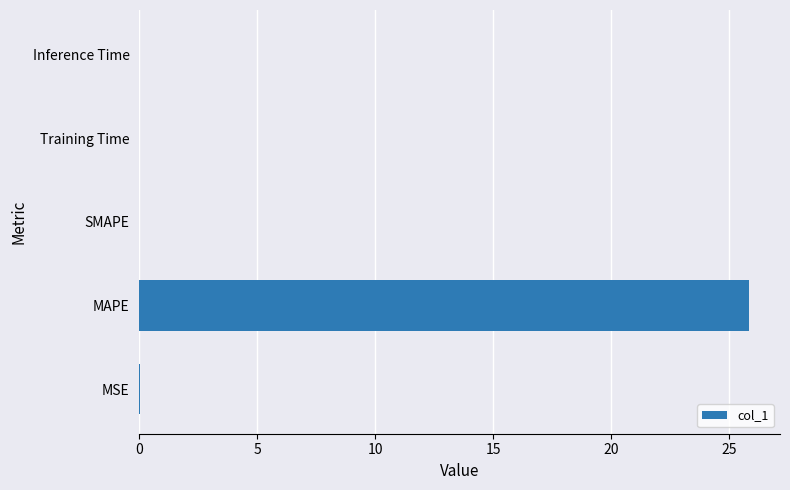

What is the maximum value shown in the chart?

25.9